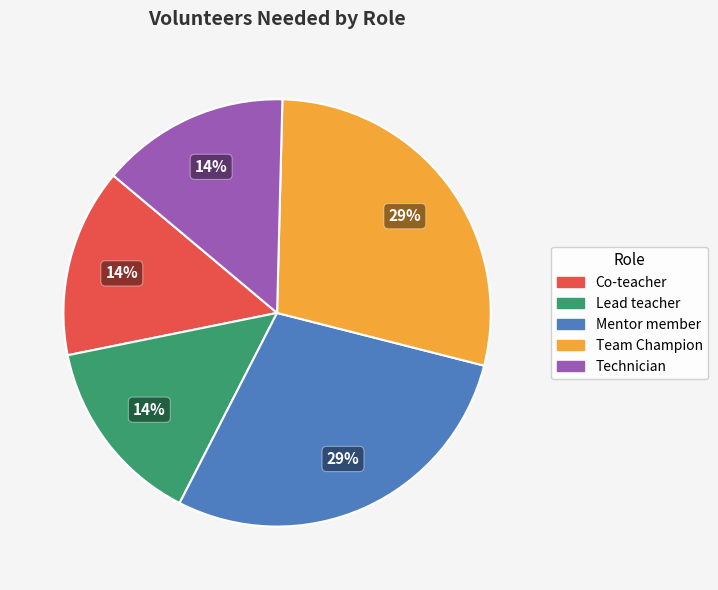

Does Team Champion represent more than half of the total?

No